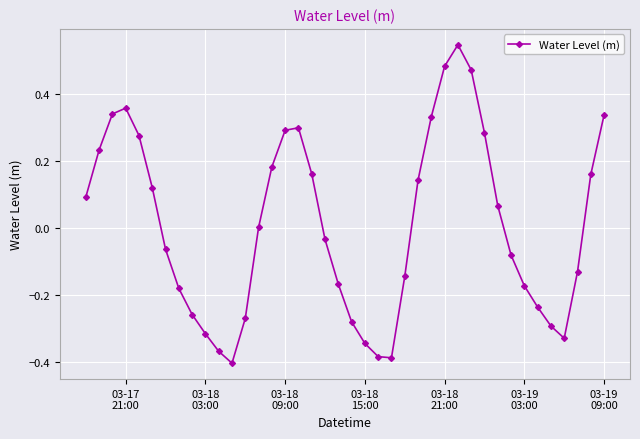

How many interior local peaks (higher than both neighbors) does the data have?

3